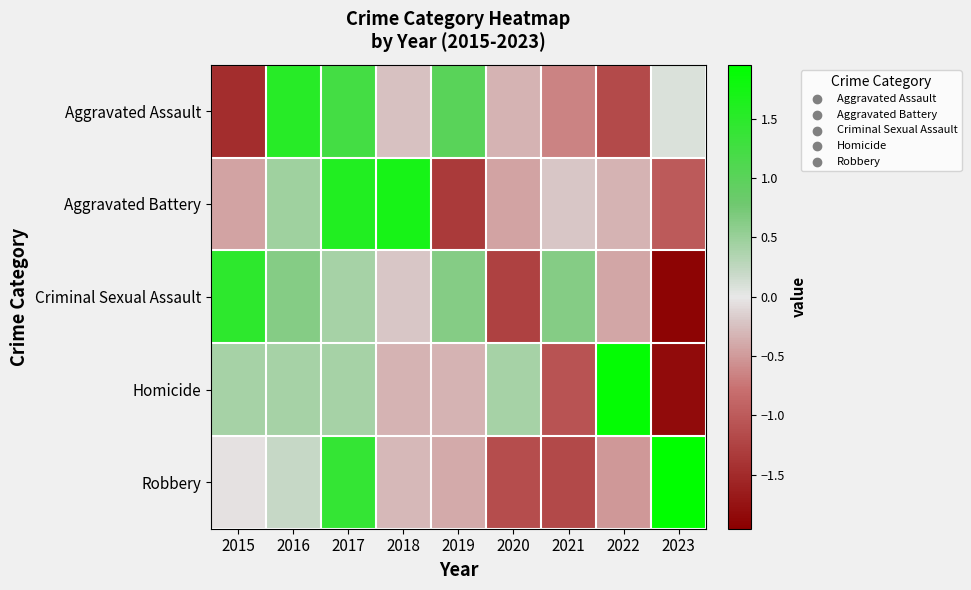

At which category is the sum across all series the highest?

2017